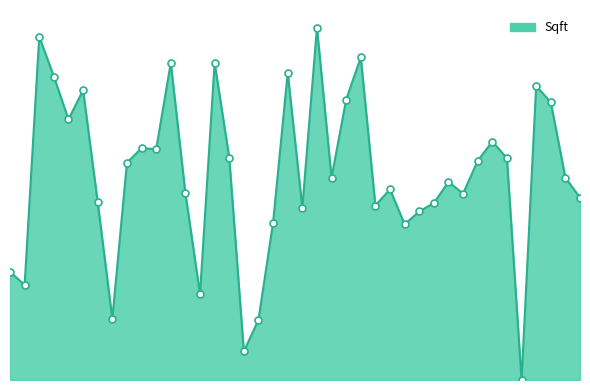

Does the chart display data point markers on the line(s)?

No